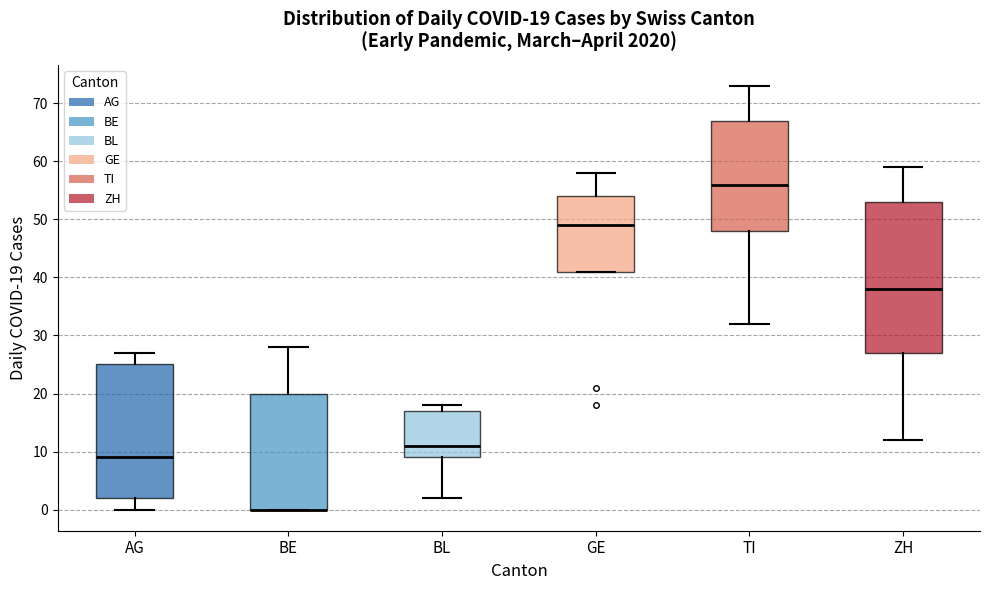

Comparing the boxes themselves (not the whiskers), which one is the tallest?

ZH